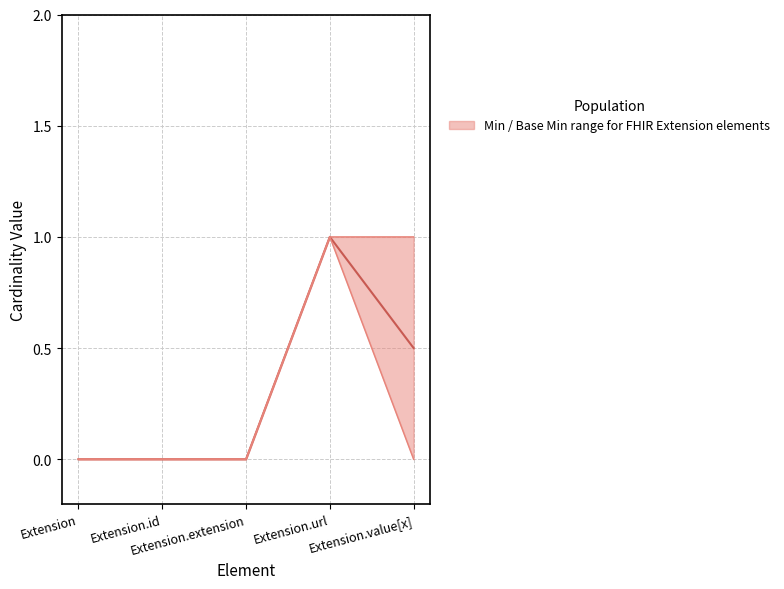

Is the value of Min at Extension.url greater than the value of Base Min at Extension.extension?

Yes